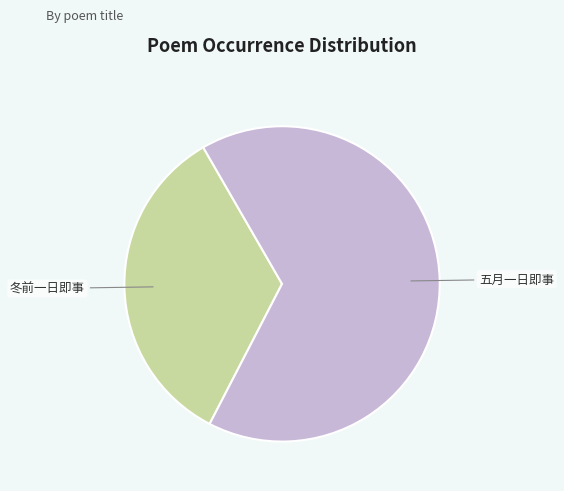

Does 五月一日即事 account for over 50% of the chart?

Yes